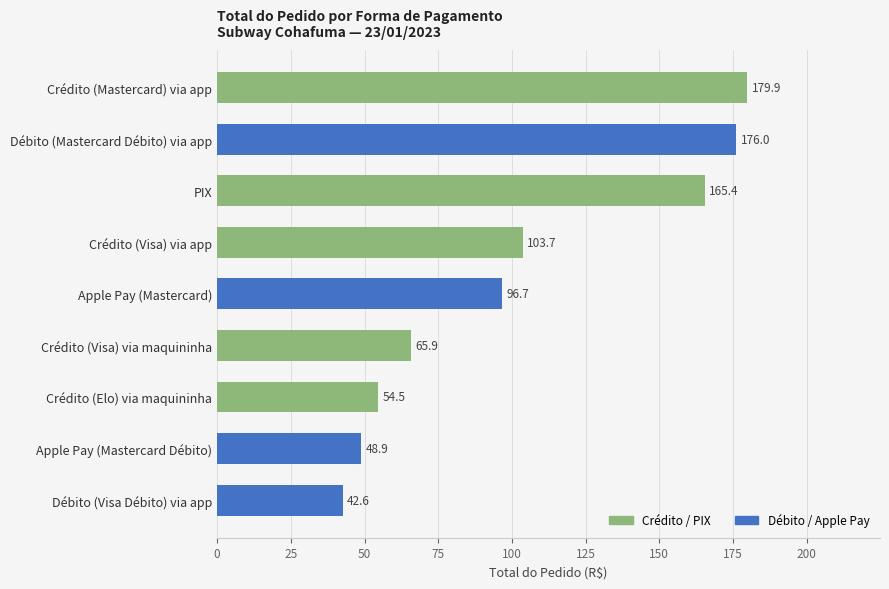

What is the approximate value at Débito (Visa Débito) via app?

42.6